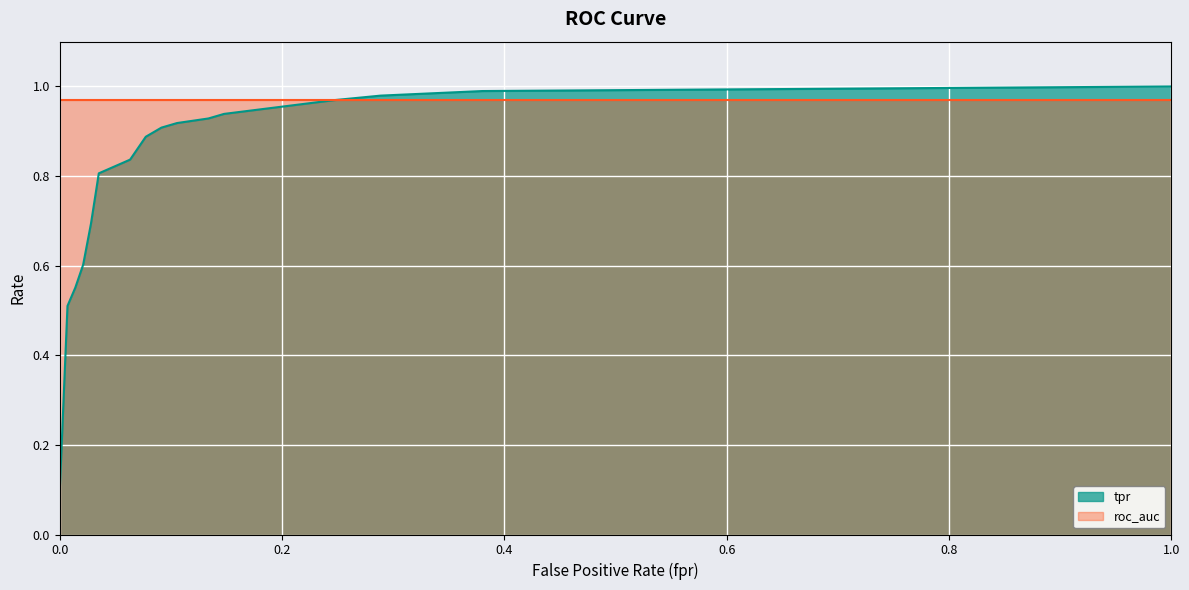

The chart shows a value of 0.2 at 0.007042253521126761. True or false?

False